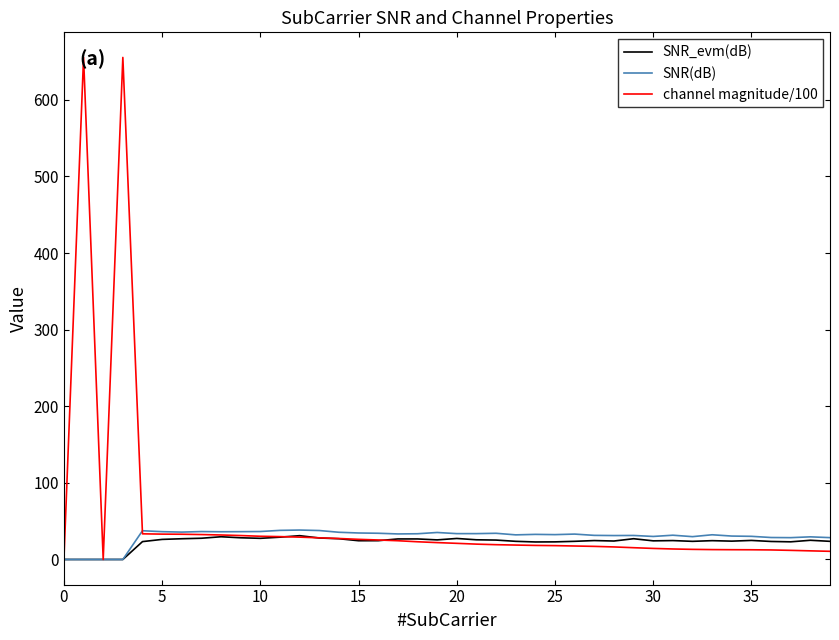

After their last crossing, which series has the higher values: SNR_evm(dB) or channel magnitude/100?

SNR_evm(dB)